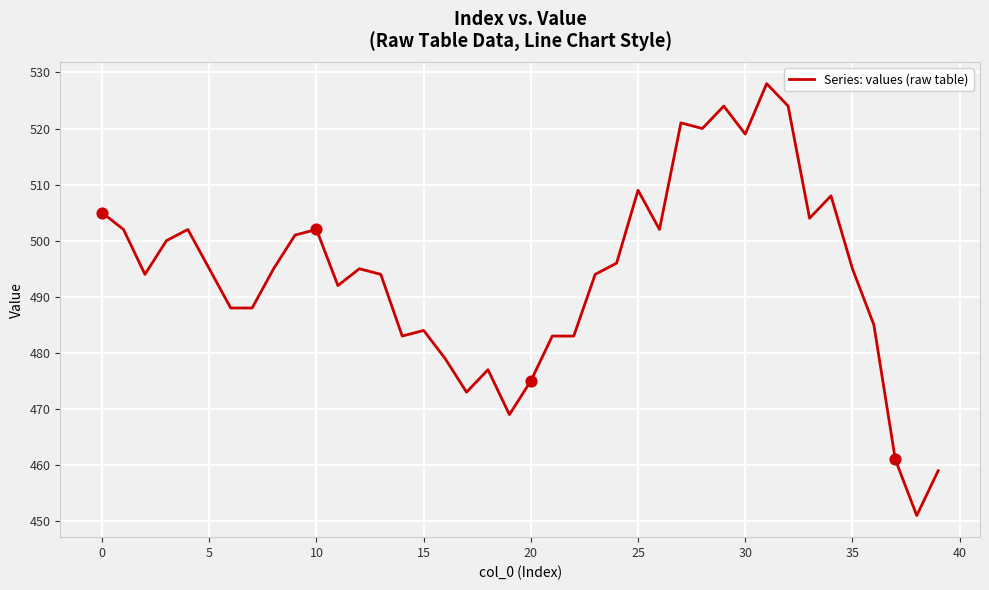

What is the greatest value displayed?

528